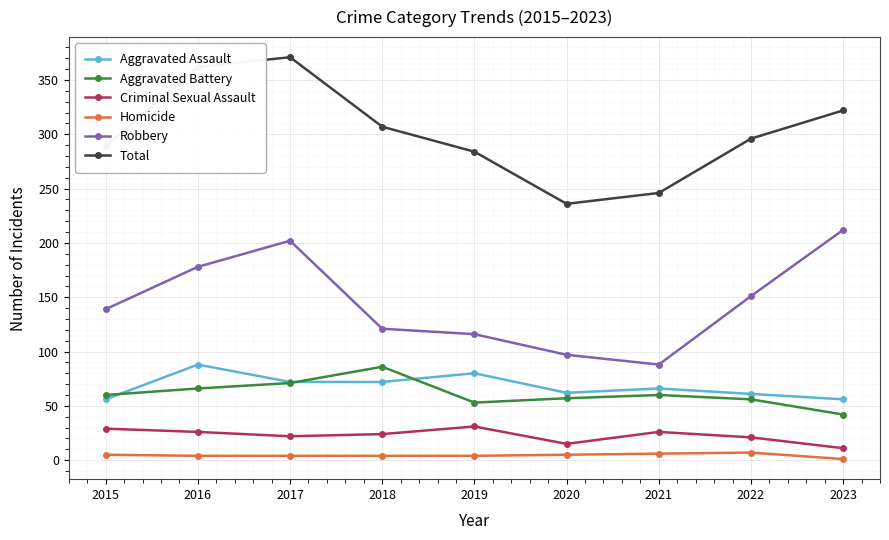

True or false: Robbery has a value of 127 at 2017.

False